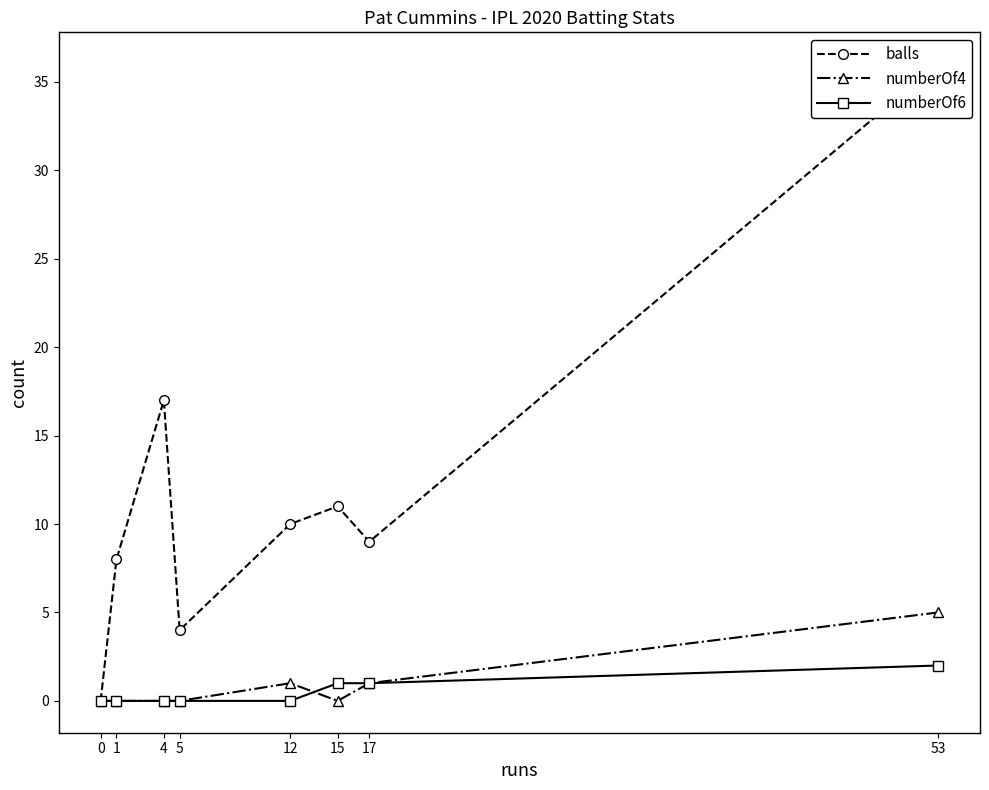

Reading left to right, extract all data points from this chart.

balls: 0	8	17	4	10	11	9	36
numberOf4: 0	0	0	0	1	0	1	5
numberOf6: 0	0	0	0	0	1	1	2